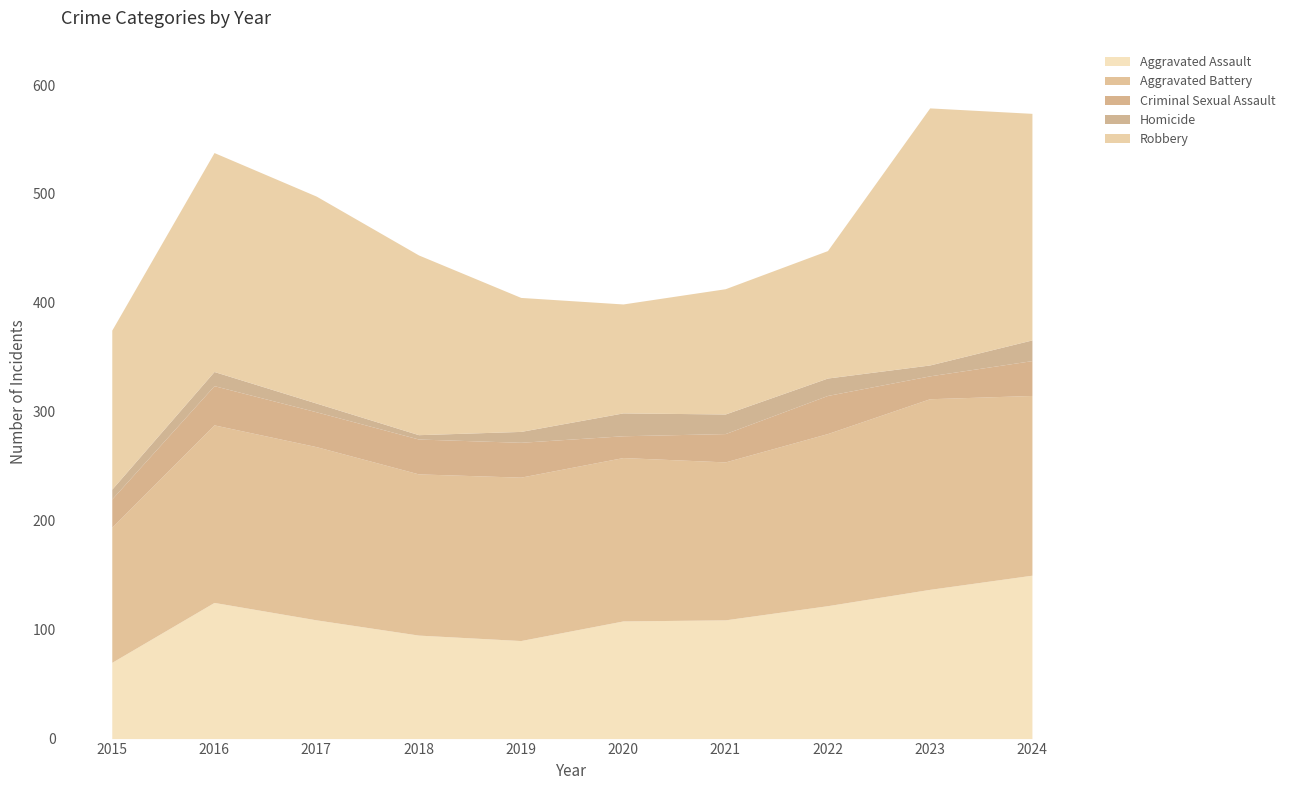

How many interior local peaks does the Homicide series have?

2